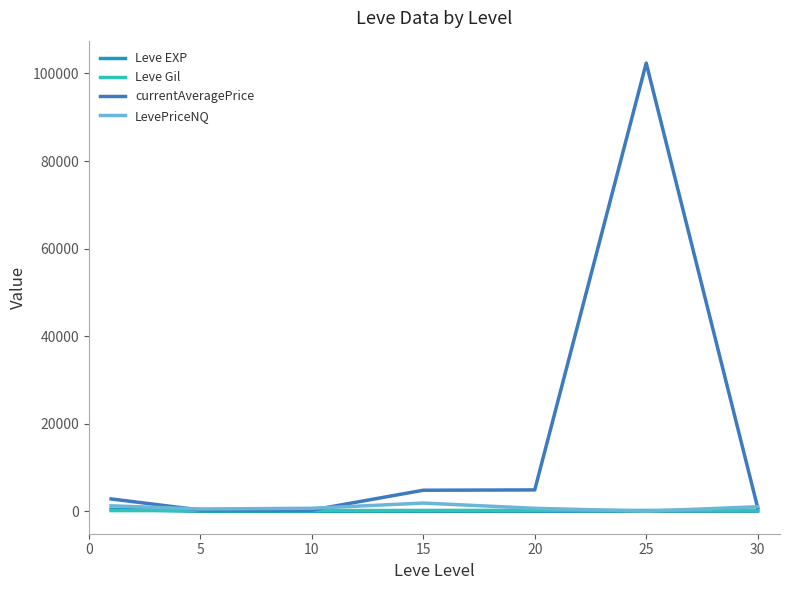

What is the sum of all currentAveragePrice values?

116293.3